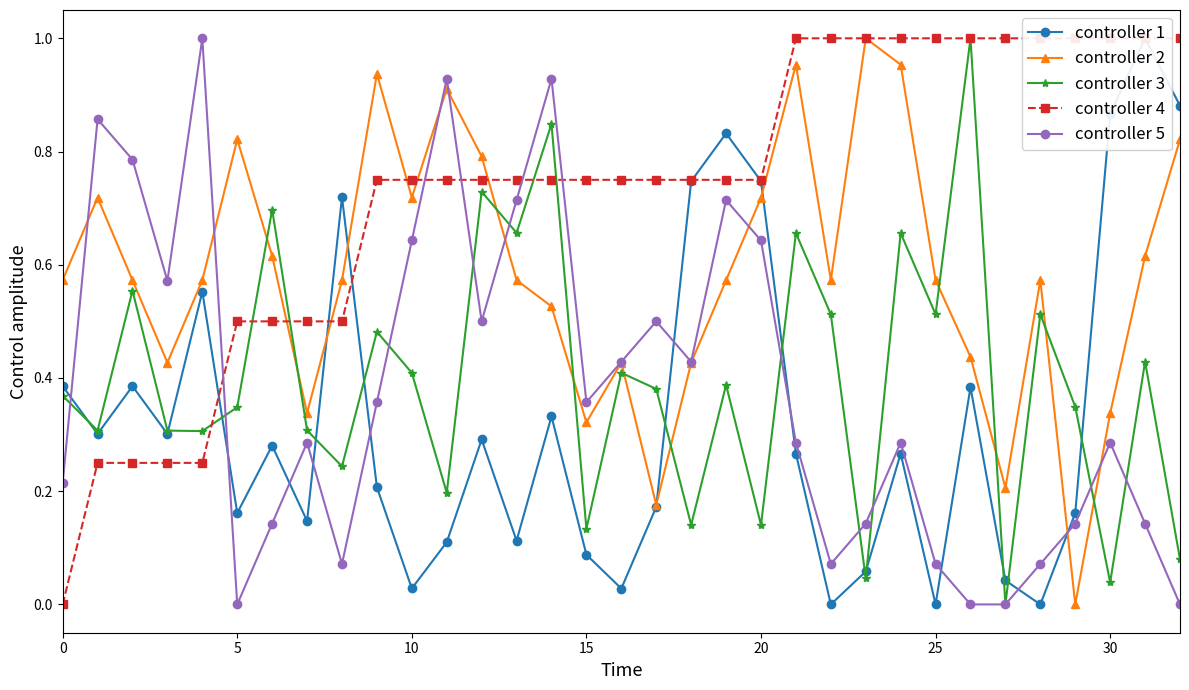

Reading right to left, extract all data points from this chart.

controller 1: 0.9	1.0	0.9	0.2	0.0	0.0	0.4	0.0	0.3	0.1	0.0	0.3	0.7	0.8	0.7	0.2	0.0	0.1	0.3	0.1	0.3	0.1	0.0	0.2	0.7	0.1	0.3	0.2	0.6	0.3	0.4	0.3	0.4
controller 2: 0.8	0.6	0.3	0.0	0.6	0.2	0.4	0.6	1.0	1.0	0.6	1.0	0.7	0.6	0.4	0.2	0.4	0.3	0.5	0.6	0.8	0.9	0.7	0.9	0.6	0.3	0.6	0.8	0.6	0.4	0.6	0.7	0.6
controller 3: 0.1	0.4	0.0	0.3	0.5	0.0	1.0	0.5	0.7	0.0	0.5	0.7	0.1	0.4	0.1	0.4	0.4	0.1	0.8	0.7	0.7	0.2	0.4	0.5	0.2	0.3	0.7	0.3	0.3	0.3	0.6	0.3	0.4
controller 4: 1.0	1.0	1.0	1.0	1.0	1.0	1.0	1.0	1.0	1.0	1.0	1.0	0.8	0.8	0.8	0.8	0.8	0.8	0.8	0.8	0.8	0.8	0.8	0.8	0.5	0.5	0.5	0.5	0.2	0.2	0.2	0.2	0.0
controller 5: 0.0	0.1	0.3	0.1	0.1	0.0	0.0	0.1	0.3	0.1	0.1	0.3	0.6	0.7	0.4	0.5	0.4	0.4	0.9	0.7	0.5	0.9	0.6	0.4	0.1	0.3	0.1	0.0	1.0	0.6	0.8	0.9	0.2